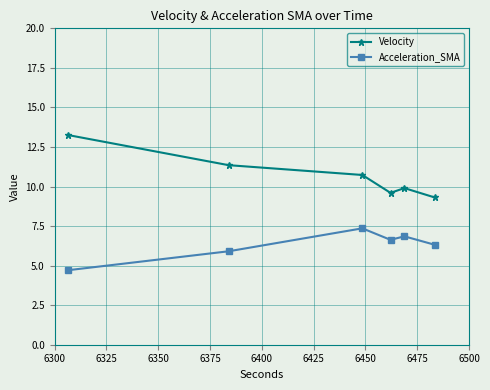

How many interior local peaks does the Velocity series have?

1